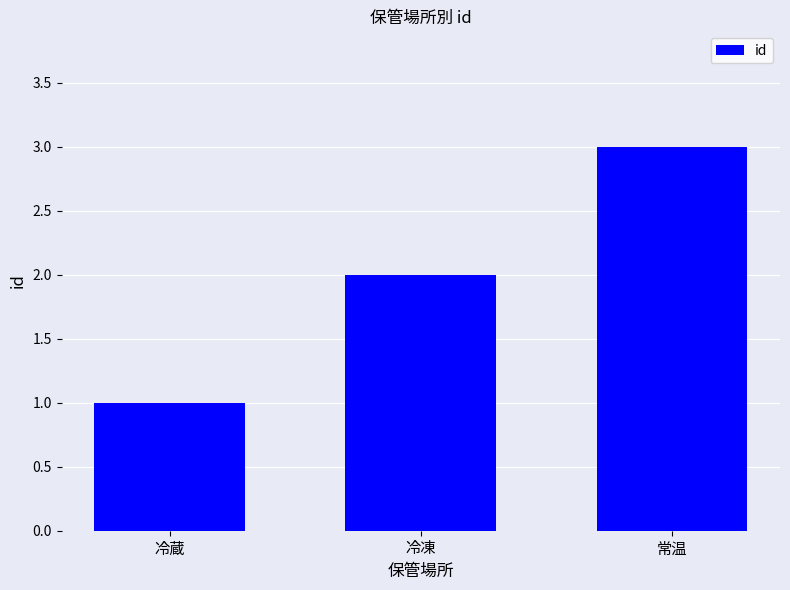

The chart shows a value of 1 at 冷蔵. True or false?

True